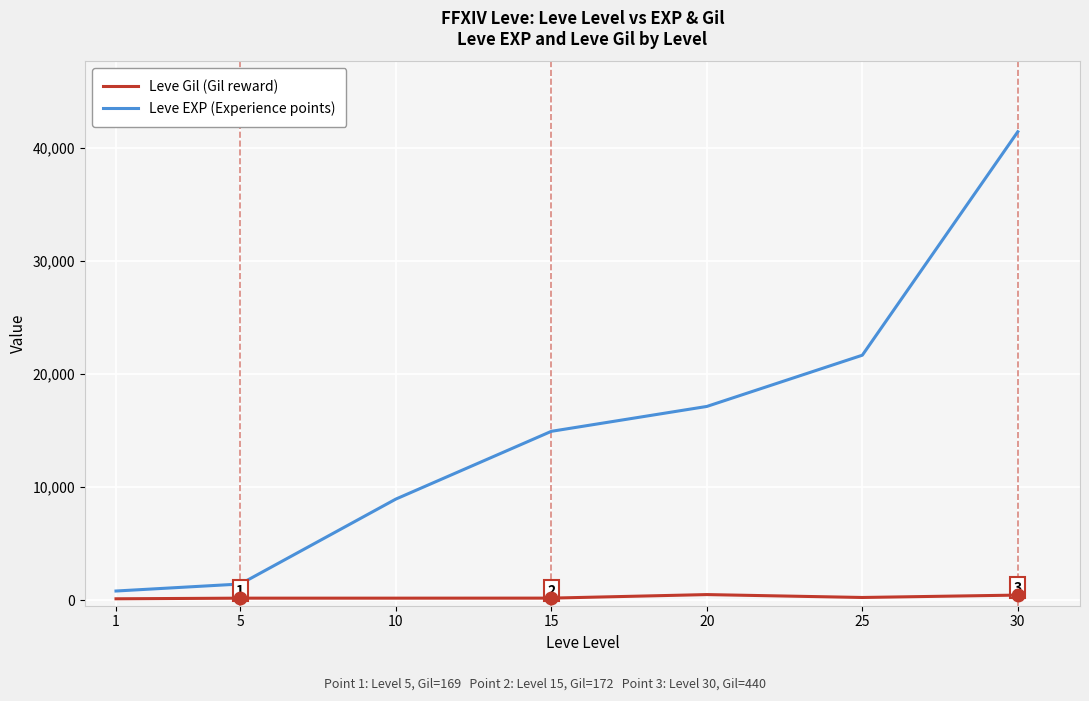

At which category is the sum across all series the highest?

30